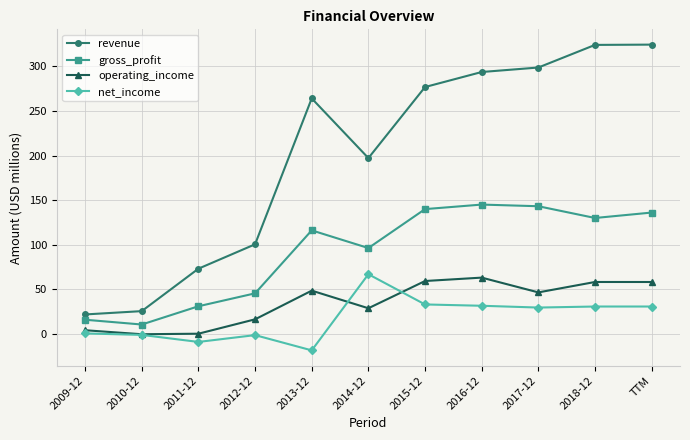

What are all the series names shown in the legend?

revenue, gross_profit, operating_income, net_income